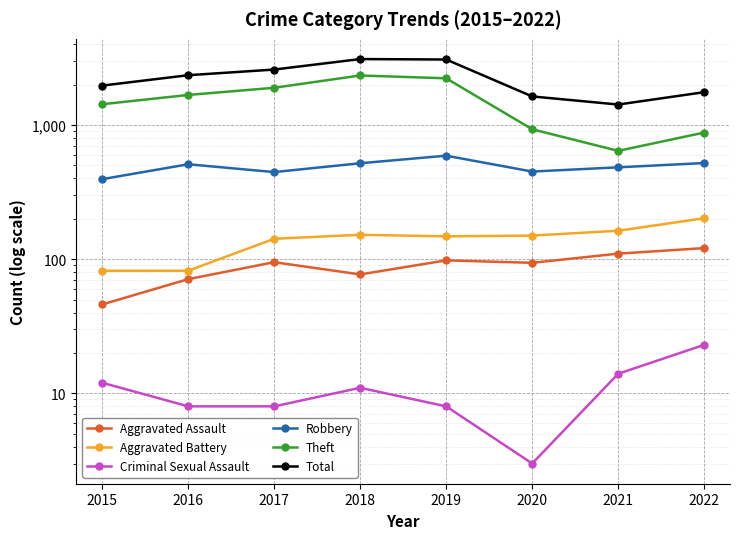

List the series in order of their peak value, highest first.

Total, Theft, Robbery, Aggravated Battery, Aggravated Assault, Criminal Sexual Assault